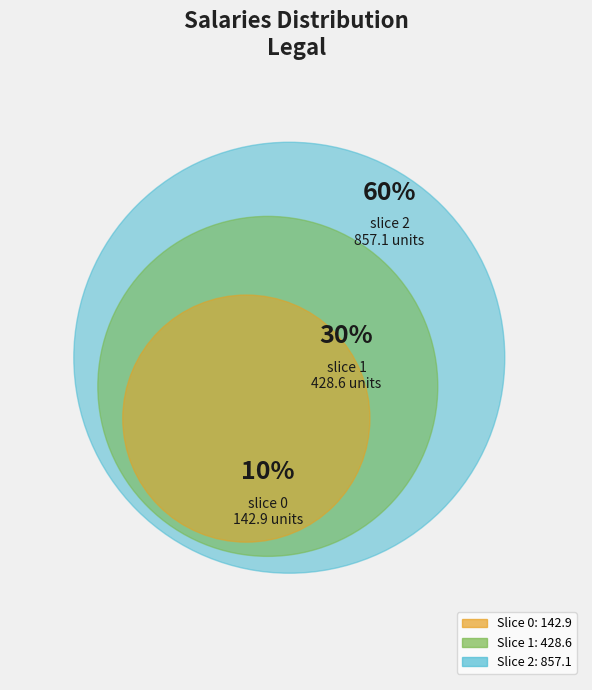

Count the number of slices in the pie.

3